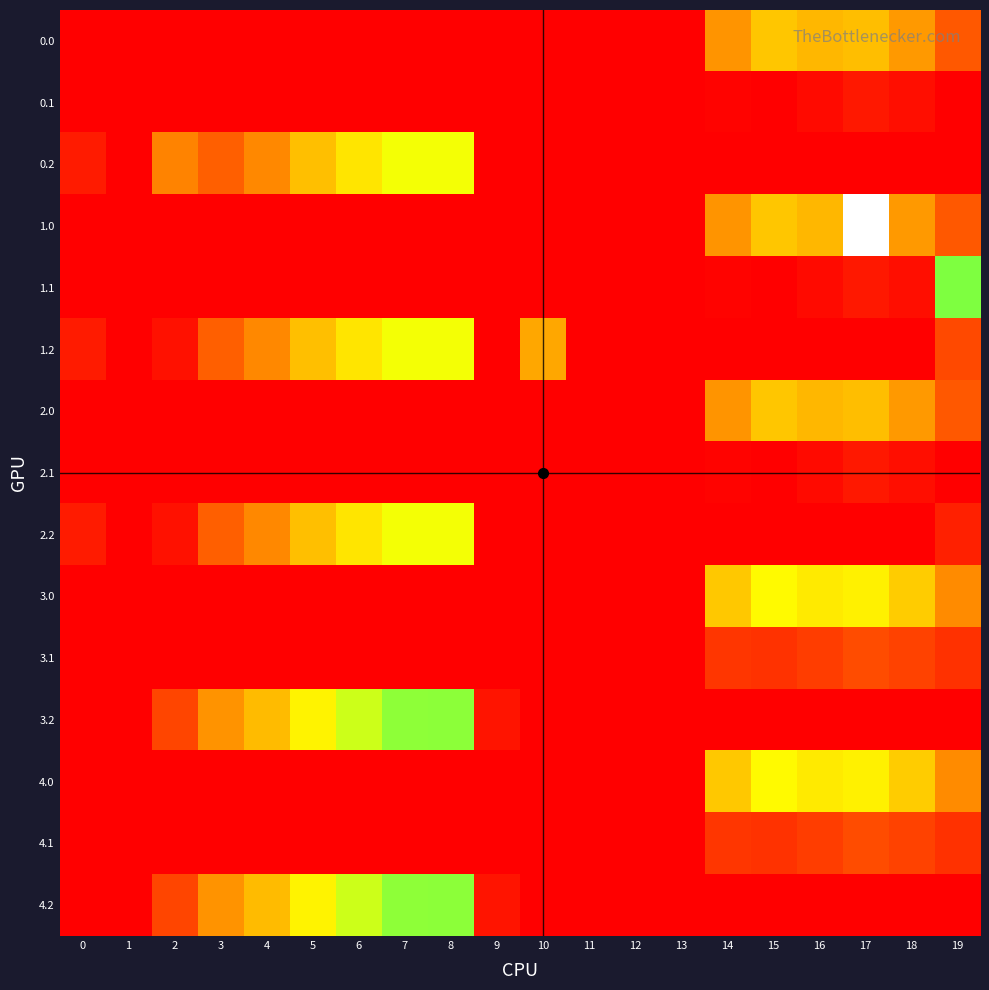

Reading right to left, extract all data points from this chart.

0.0: 19=111.3	18=192.3	17=238.4	16=229.9	15=249.2	14=186.7	13=0.0	12=0.0	11=0.0	10=0.0	9=0.0	8=0.0	7=0.0	6=0.0	5=0.0	4=0.0	3=0.0	2=0.0	1=0.0	0=0.0
0.1: 19=0.0	18=19.9	17=32.4	16=14.5	15=0.2	14=5.4	13=0.0	12=0.0	11=0.0	10=0.0	9=0.0	8=0.0	7=0.0	6=0.0	5=0.0	4=0.0	3=0.0	2=0.0	1=0.0	0=0.0
0.2: 19=0.0	18=0.0	17=0.0	16=0.0	15=0.0	14=0.0	13=0.0	12=0.0	11=0.0	10=0.0	9=0.0	8=326.6	7=325.8	6=287.4	5=240.4	4=171.2	3=120.6	2=165.4	1=0.0	0=35.3
1.0: 19=111.3	18=192.3	17=638.4	16=229.9	15=249.2	14=186.7	13=0.0	12=0.0	11=0.0	10=0.0	9=0.0	8=0.0	7=0.0	6=0.0	5=0.0	4=0.0	3=0.0	2=0.0	1=0.0	0=0.0
1.1: 19=399.4	18=19.9	17=32.4	16=14.5	15=0.2	14=5.4	13=0.0	12=0.0	11=0.0	10=0.0	9=0.0	8=0.0	7=0.0	6=0.0	5=0.0	4=0.0	3=0.0	2=0.0	1=0.0	0=0.0
1.2: 19=93.0	18=0.0	17=0.0	16=0.0	15=0.0	14=0.0	13=0.0	12=0.0	11=0.0	10=210.0	9=0.0	8=326.6	7=325.8	6=287.4	5=240.4	4=171.2	3=120.6	2=23.5	1=0.0	0=35.3
2.0: 19=111.3	18=192.3	17=238.4	16=229.9	15=249.2	14=186.7	13=0.0	12=0.0	11=0.0	10=0.0	9=0.0	8=0.0	7=0.0	6=0.0	5=0.0	4=0.0	3=0.0	2=0.0	1=0.0	0=0.0
2.1: 19=0.0	18=19.9	17=32.4	16=14.5	15=0.2	14=5.4	13=0.0	12=0.0	11=0.0	10=0.0	9=0.0	8=0.0	7=0.0	6=0.0	5=0.0	4=0.0	3=0.0	2=0.0	1=0.0	0=0.0
2.2: 19=42.1	18=0.0	17=0.0	16=0.0	15=0.0	14=0.0	13=0.0	12=0.0	11=0.0	10=0.0	9=0.0	8=326.6	7=325.8	6=287.4	5=240.4	4=171.2	3=120.6	2=23.5	1=0.0	0=35.3
3.0: 19=175.3	18=256.3	17=302.4	16=293.9	15=313.2	14=250.7	13=0.0	12=0.0	11=0.0	10=0.0	9=0.0	8=0.0	7=0.0	6=0.0	5=0.0	4=0.0	3=0.0	2=0.0	1=0.0	0=0.0
3.1: 19=63.4	18=83.9	17=96.4	16=78.5	15=64.2	14=69.4	13=0.0	12=0.0	11=0.0	10=0.0	9=0.0	8=0.0	7=0.0	6=0.0	5=0.0	4=0.0	3=0.0	2=0.0	1=0.0	0=0.0
3.2: 19=0.0	18=0.0	17=0.0	16=0.0	15=0.0	14=0.0	13=0.0	12=0.0	11=0.0	10=0.0	9=26.4	8=390.6	7=389.8	6=351.4	5=304.4	4=235.2	3=184.6	2=87.5	1=0.0	0=0.0
4.0: 19=175.3	18=256.3	17=302.4	16=293.9	15=313.2	14=250.7	13=0.0	12=0.0	11=0.0	10=0.0	9=0.0	8=0.0	7=0.0	6=0.0	5=0.0	4=0.0	3=0.0	2=0.0	1=0.0	0=0.0
4.1: 19=63.4	18=83.9	17=96.4	16=78.5	15=64.2	14=69.4	13=0.0	12=0.0	11=0.0	10=0.0	9=0.0	8=0.0	7=0.0	6=0.0	5=0.0	4=0.0	3=0.0	2=0.0	1=0.0	0=0.0
4.2: 19=0.0	18=0.0	17=0.0	16=0.0	15=0.0	14=0.0	13=0.0	12=0.0	11=0.0	10=0.0	9=26.4	8=390.6	7=389.8	6=351.4	5=304.4	4=235.2	3=184.6	2=87.5	1=0.0	0=0.0